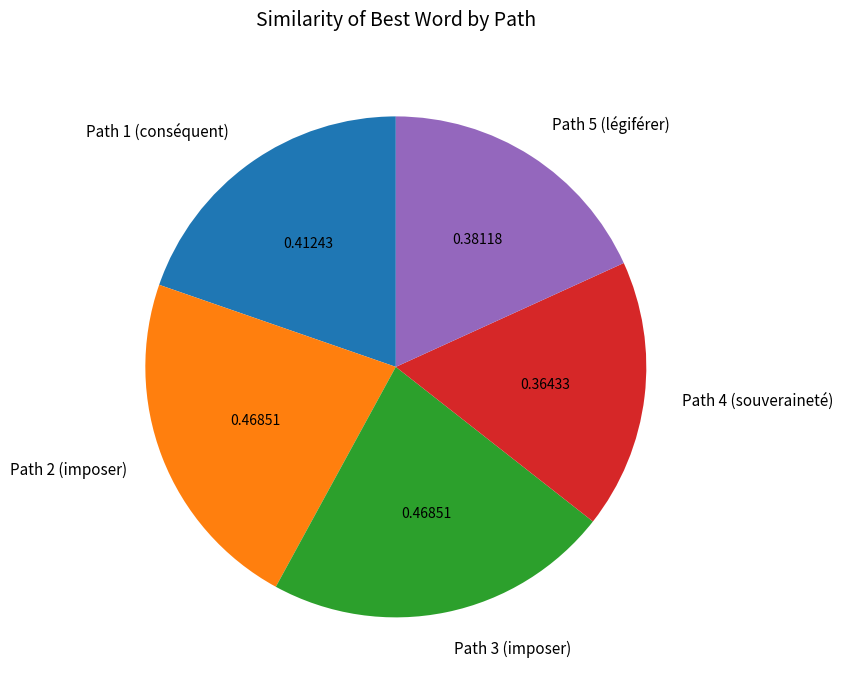

Does any single category account for the majority?

No